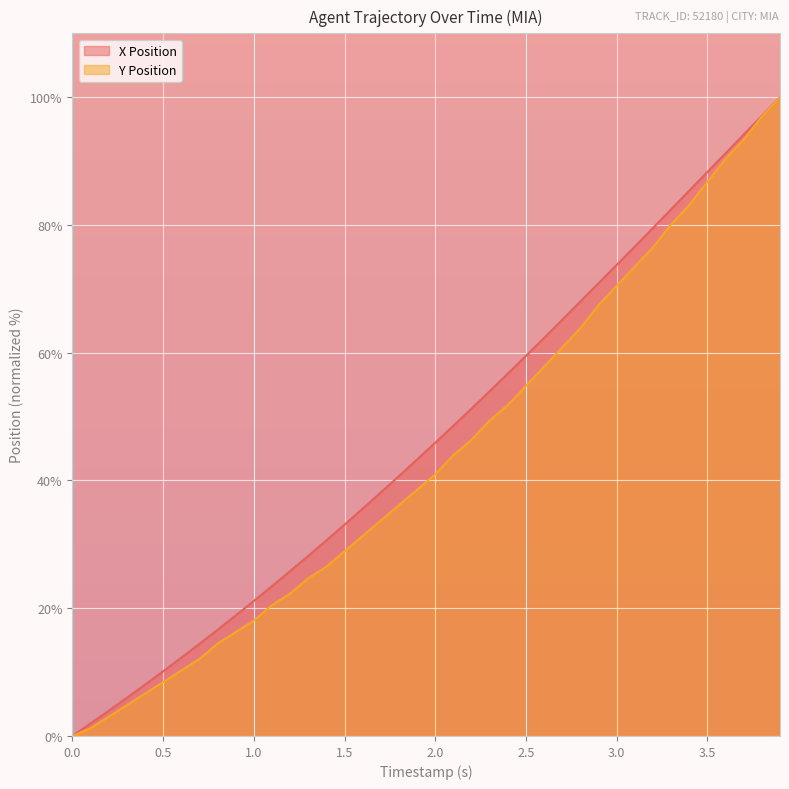

At how many categories does at least one series exceed 93?

3